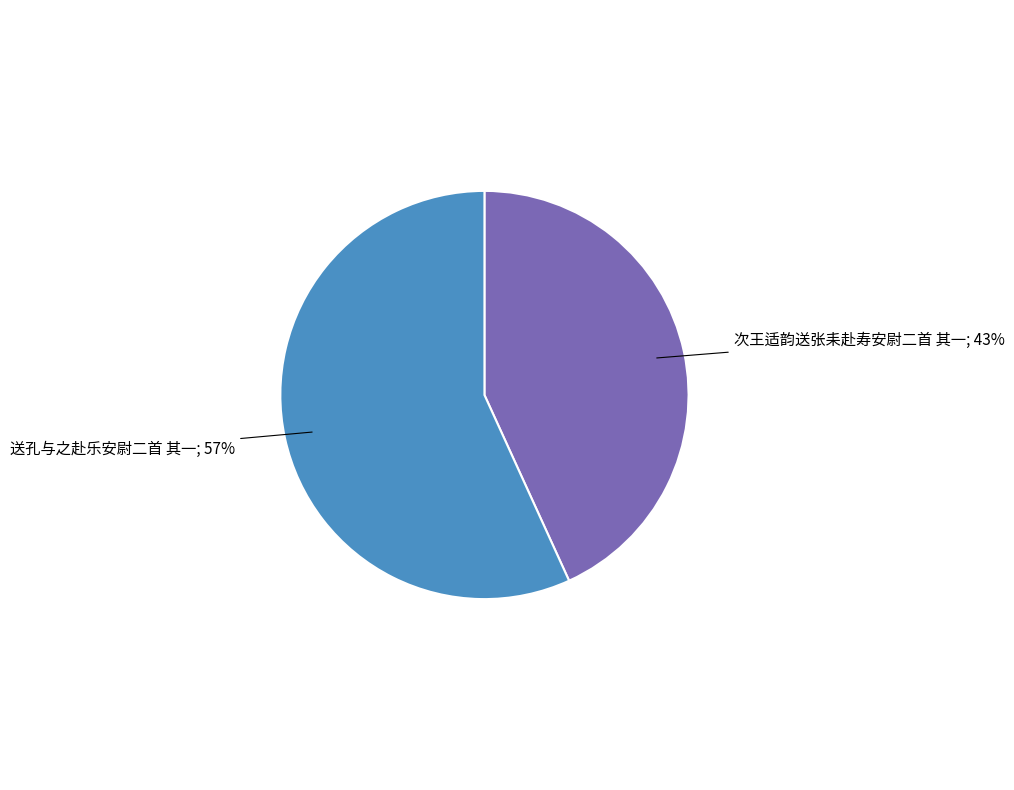

Does any single category account for the majority?

Yes